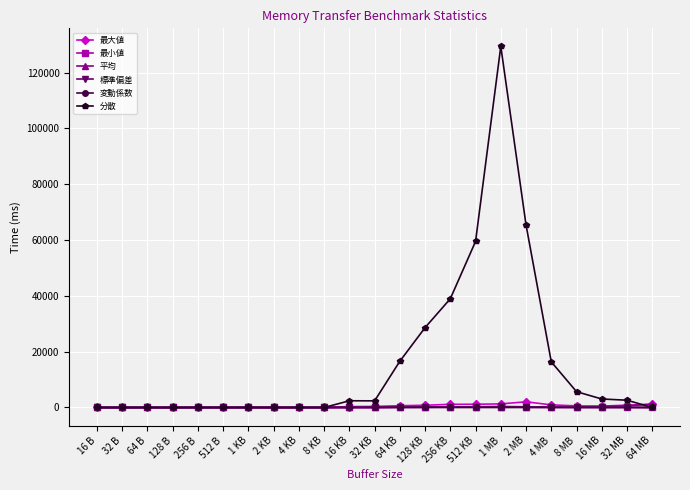

What is the sum of the 標準偏差 values at 32 MB and 32 KB?

99.4